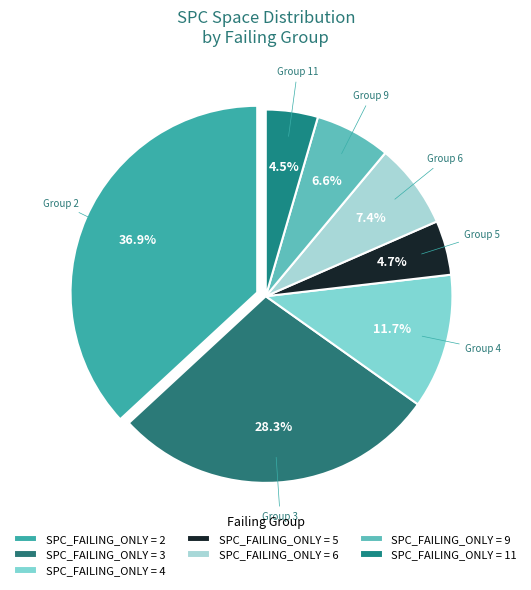

Which slice is the largest?

SPC_FAILING_ONLY = 2